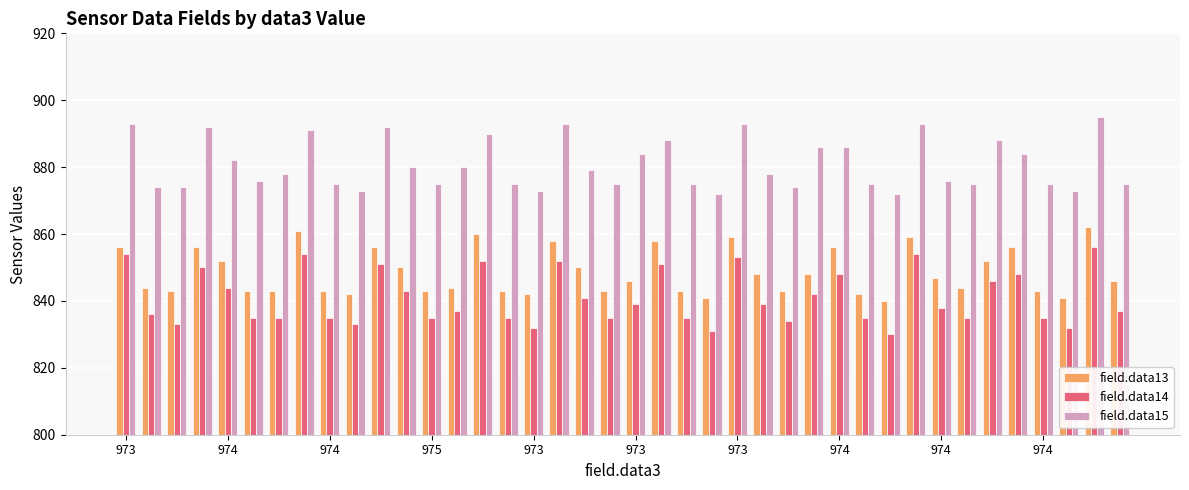

What is the sum of all field.data14 values?

33640